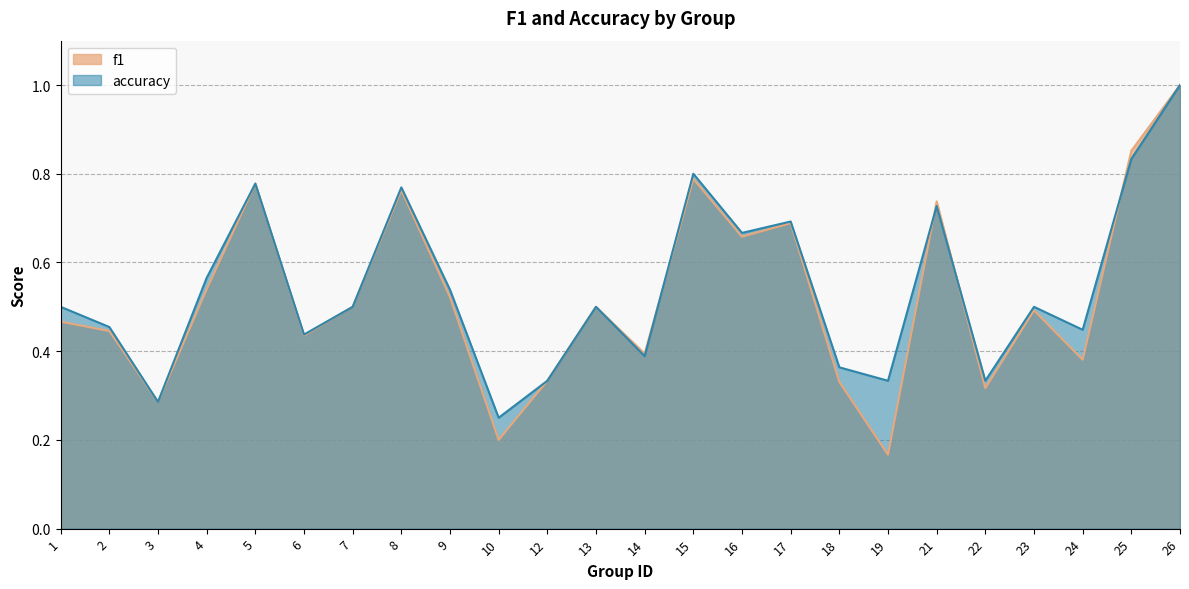

How many interior local valleys does the accuracy series have?

8